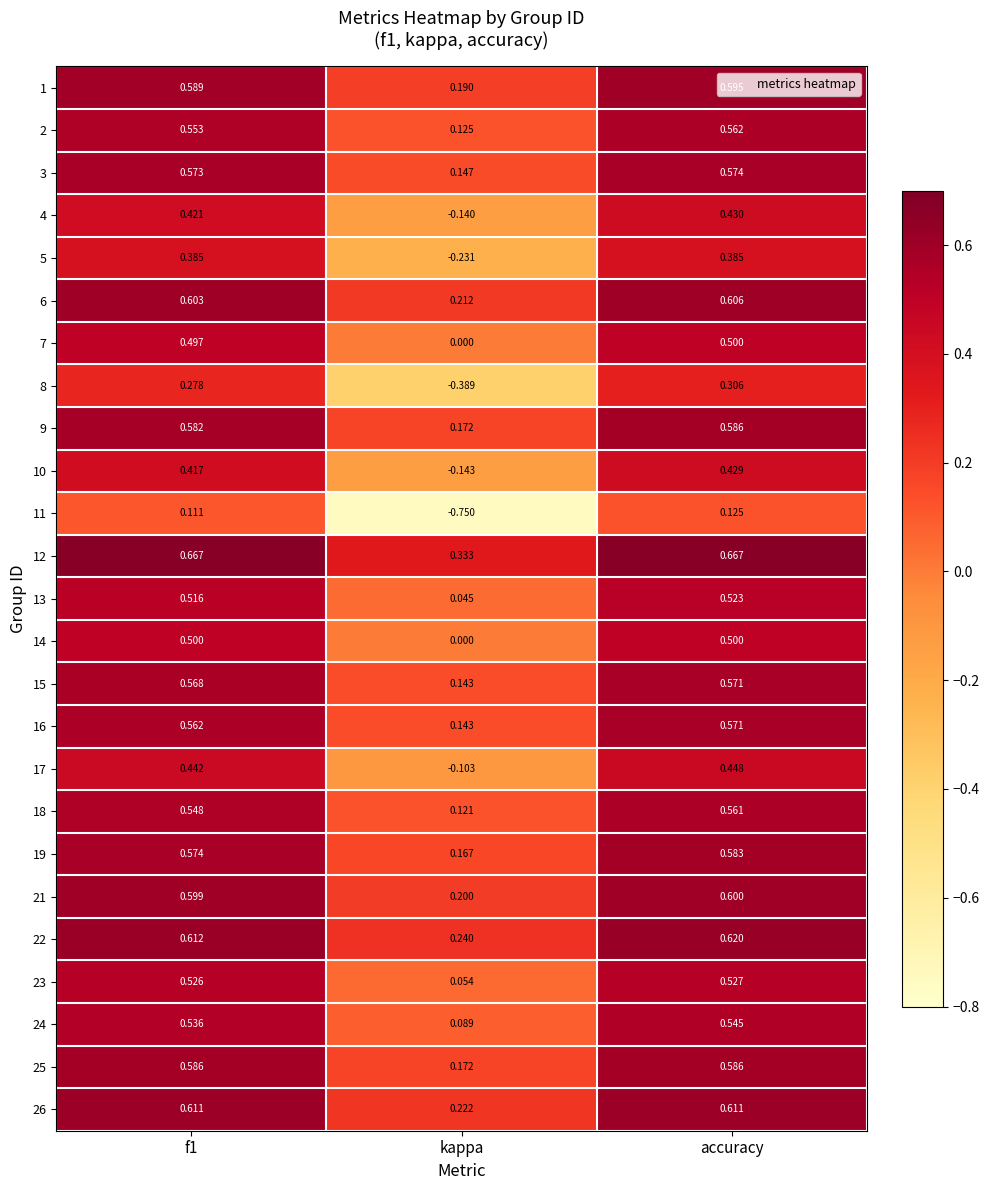

Is the value of 8 at f1 greater than the value of 5 at f1?

No